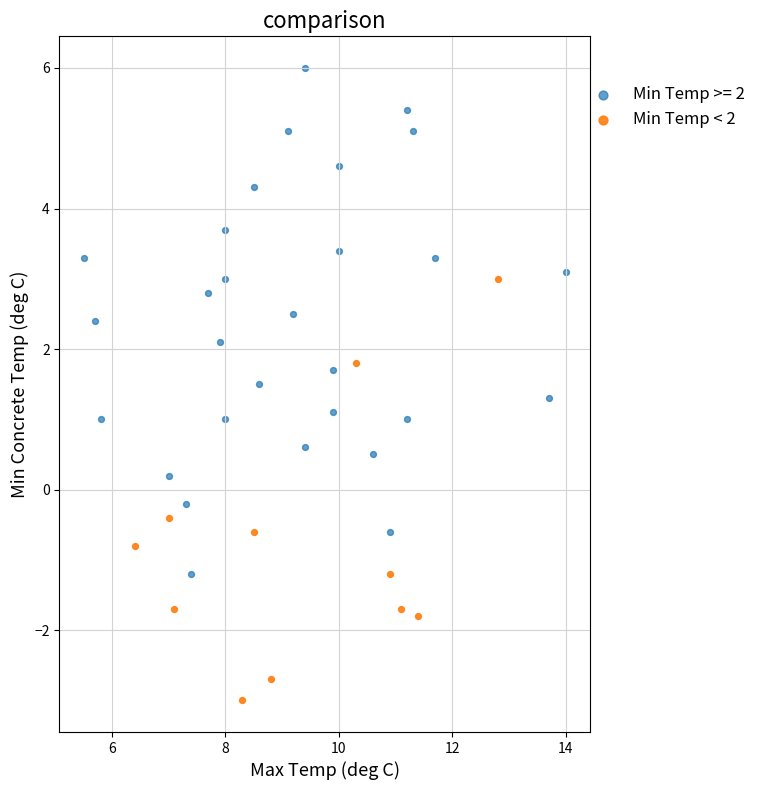

Which series reaches the minimum Y coordinate?

Min Temp < 2